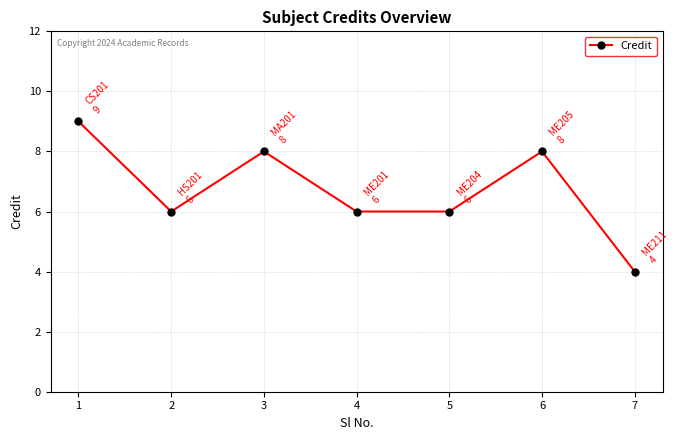

Reading right to left, what are all the values shown in this chart?

4	8	6	6	8	6	9